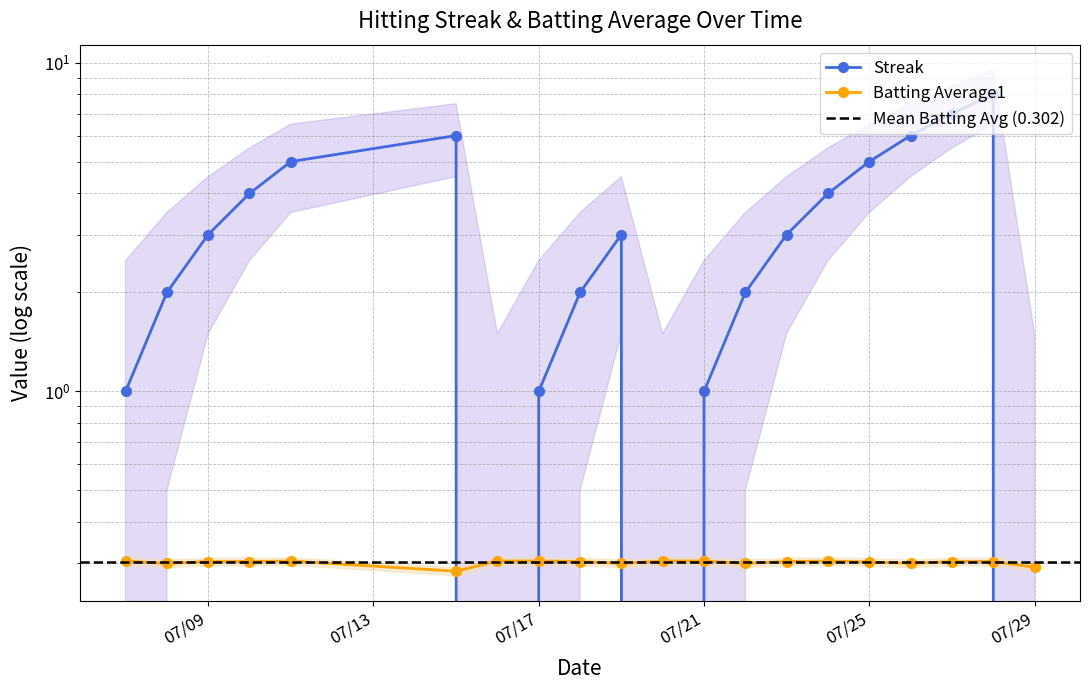

What is the sum of the Streak values at 2010-07-25 and 2010-07-26?

11.0